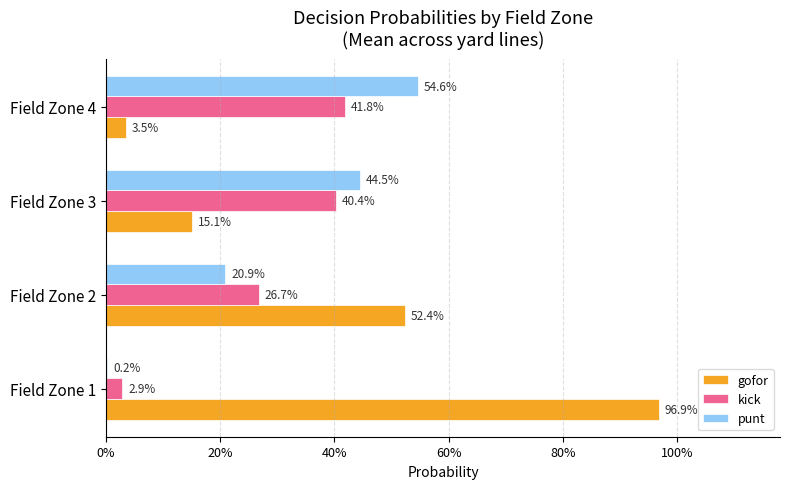

What are all the series names shown in the legend?

gofor, kick, punt